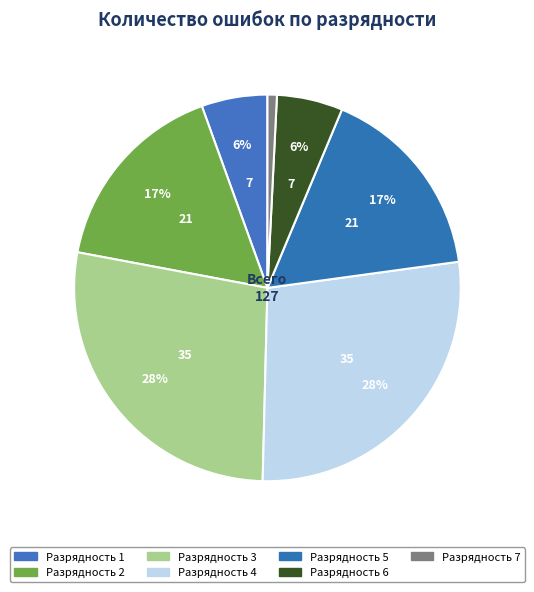

How many slices are in this pie chart?

7